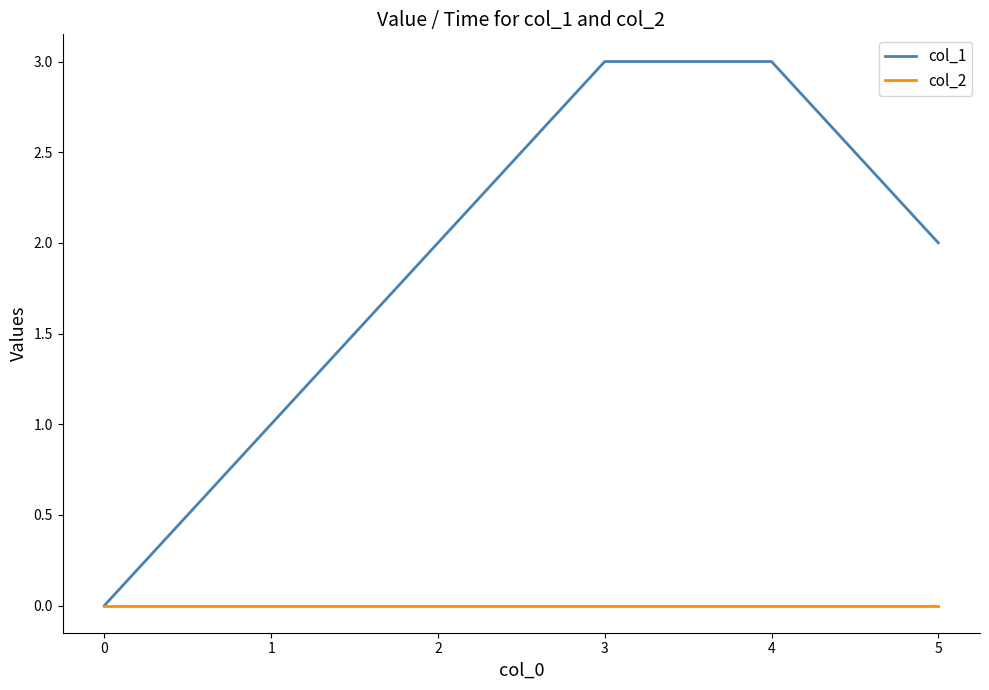

Is the value of col_1 at 4 greater than the value of col_2 at 3?

Yes